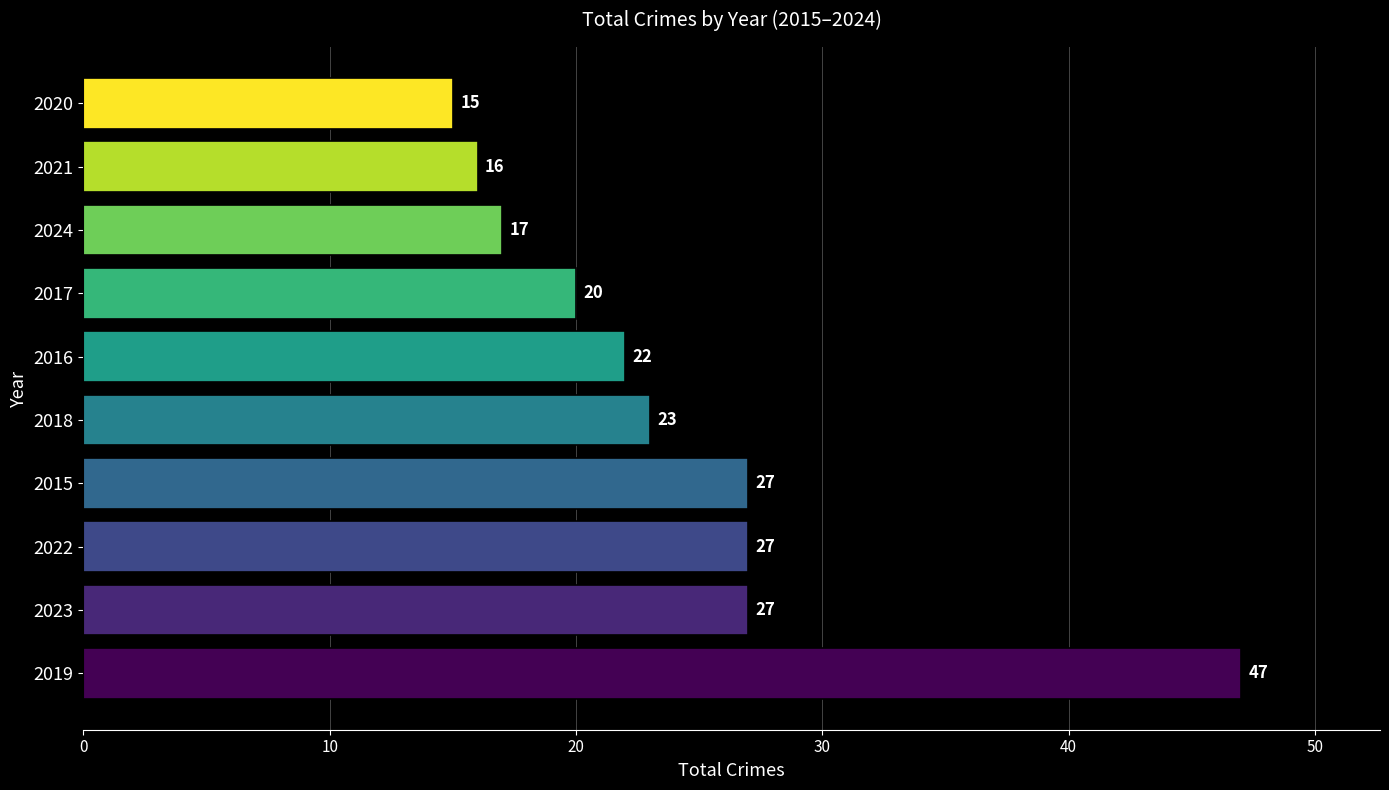

Does the chart contain any negative values?

No